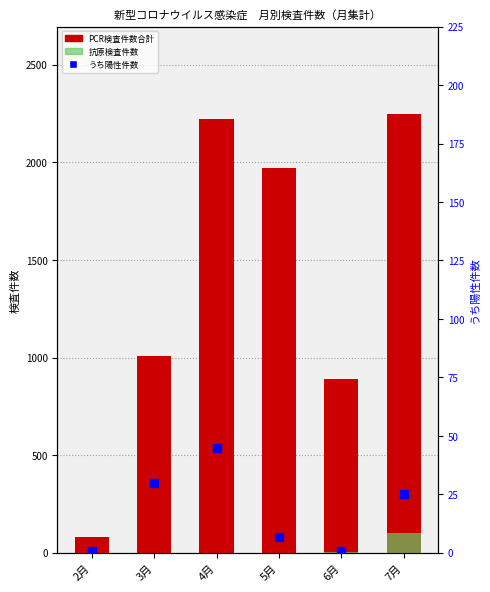

Which series has the largest total across all categories?

PCR検査件数合計